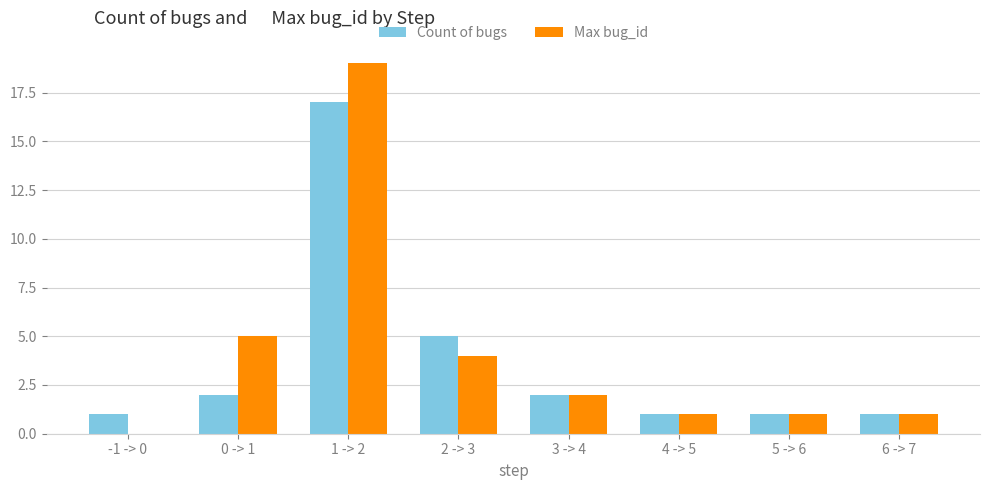

Reading left to right, what are all the values shown in this chart?

Count of bugs: 1	2	17	5	2	1	1	1
Max bug_id: 0	5	19	4	2	1	1	1